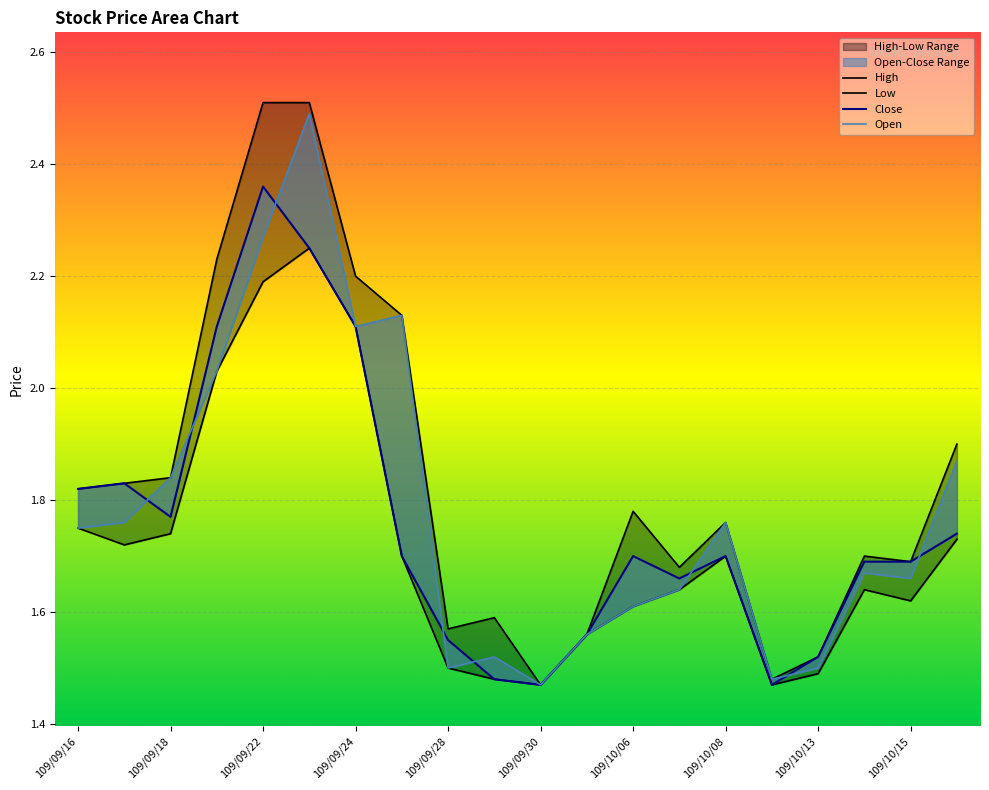

What is the sum of all High values?

36.8